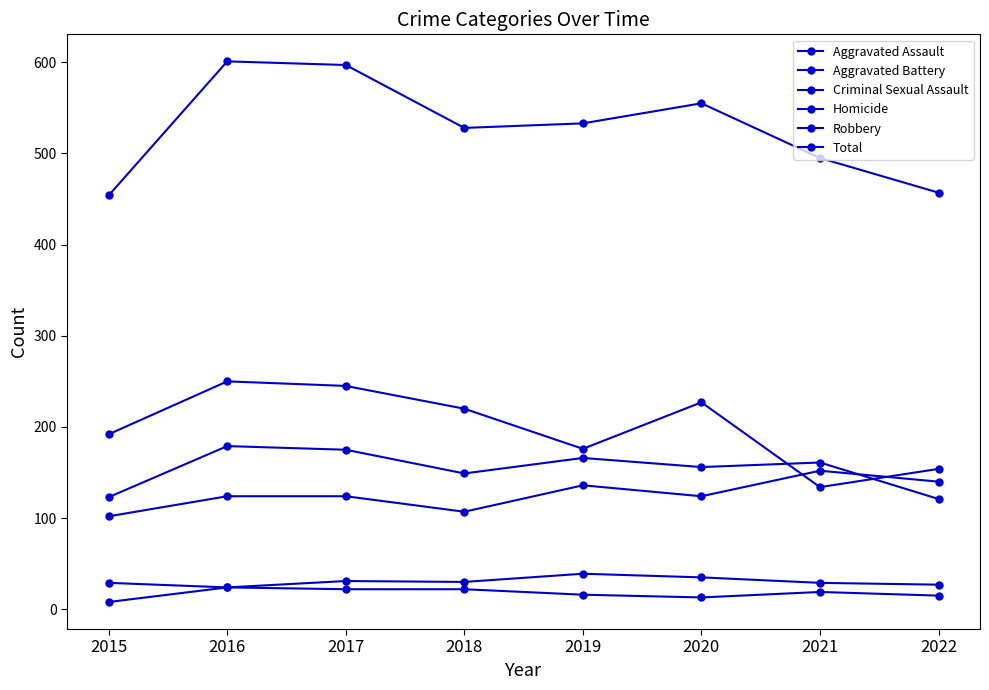

Rank the series by their maximum value, from lowest to highest.

Homicide, Criminal Sexual Assault, Aggravated Assault, Aggravated Battery, Robbery, Total